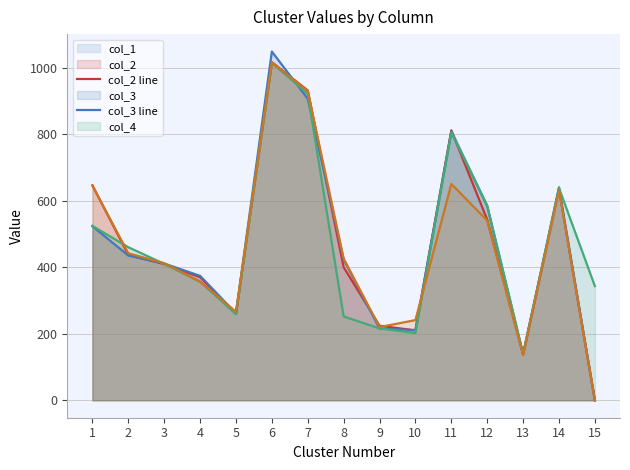

In col_4 line, how many points are higher than both neighbors (excluding endpoints)?

3